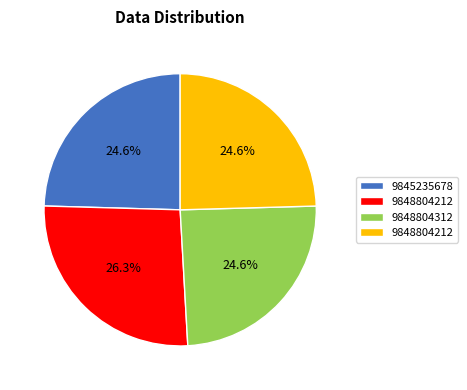

Is there any slice that represents more than half of the pie?

No